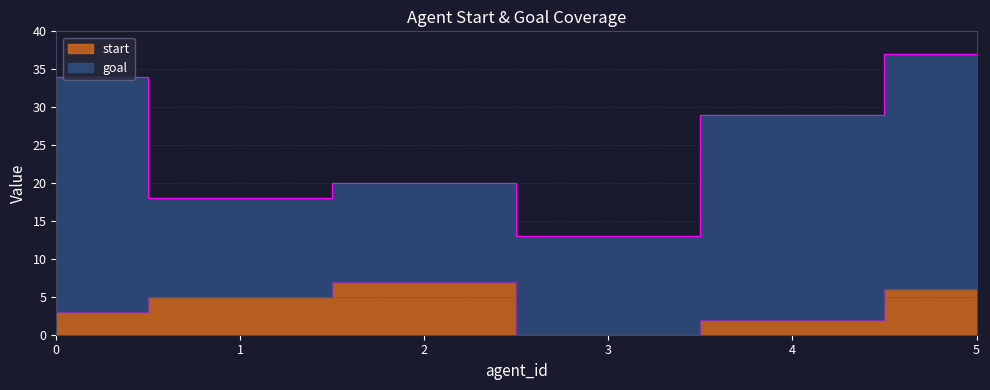

The value at 0 is 3. True or false?

True